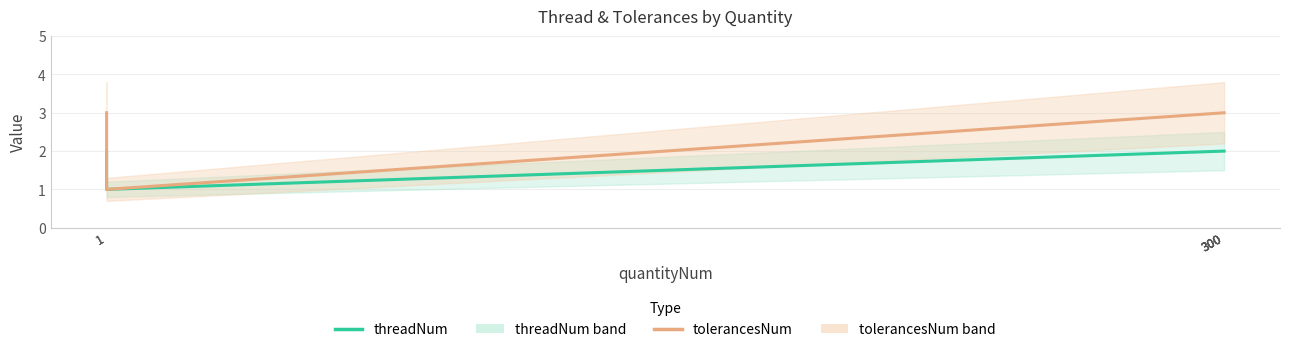

Rank the series at 1 from lowest to highest value.

threadNum, tolerancesNum